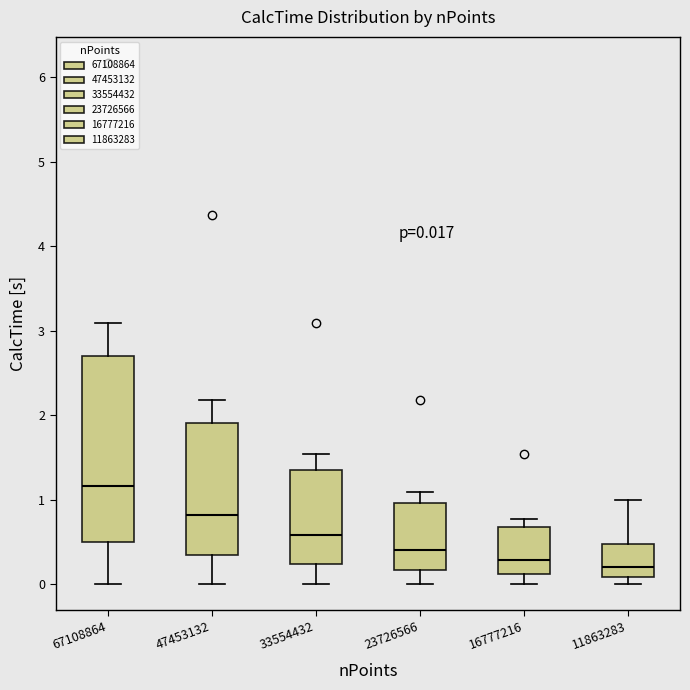

Comparing the boxes themselves (not the whiskers), which one is the tallest?

67108864